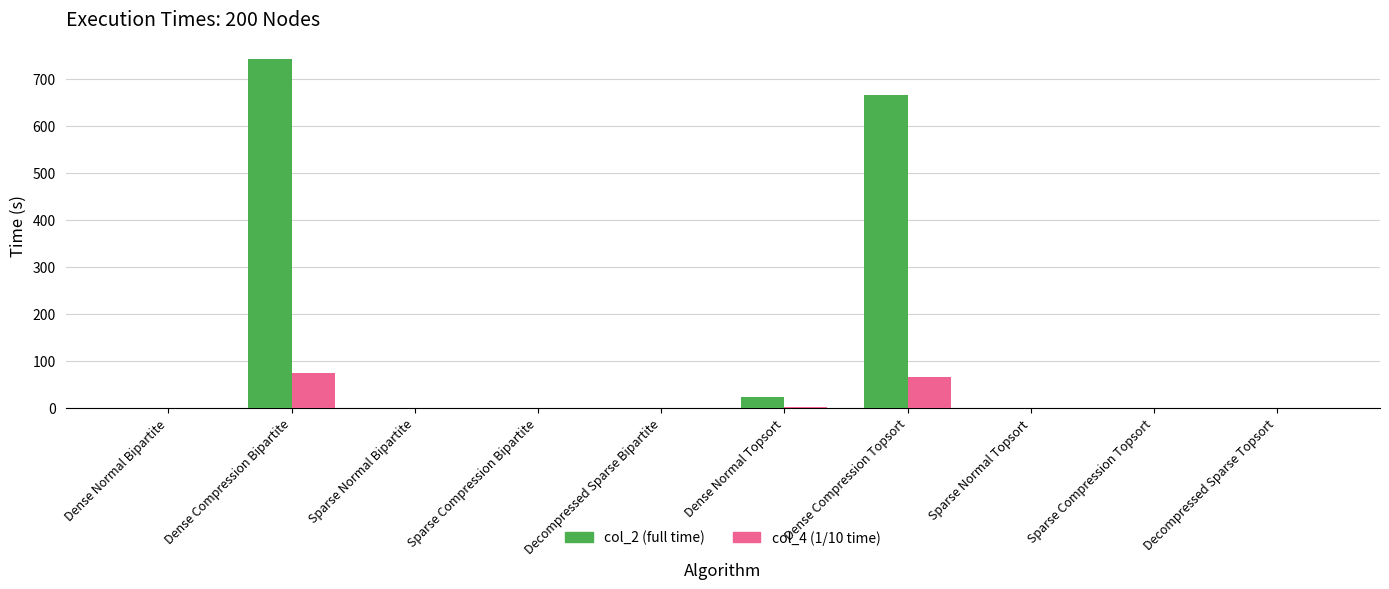

Is the value of col_2 (full time) at Dense Compression Topsort greater than the value of col_4 (1/10 time) at Decompressed Sparse Bipartite?

Yes